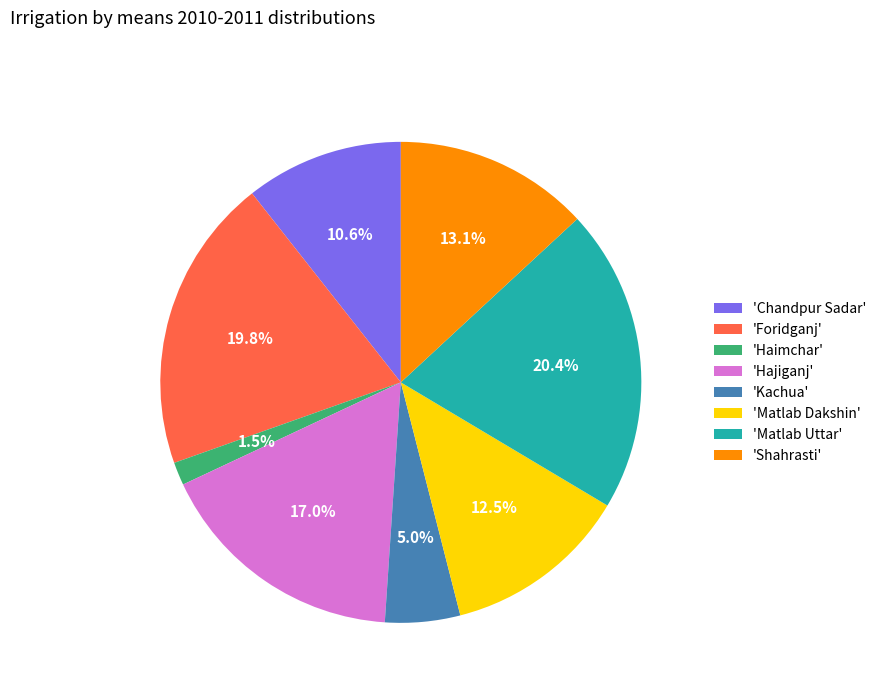

How many slices are in this pie chart?

8